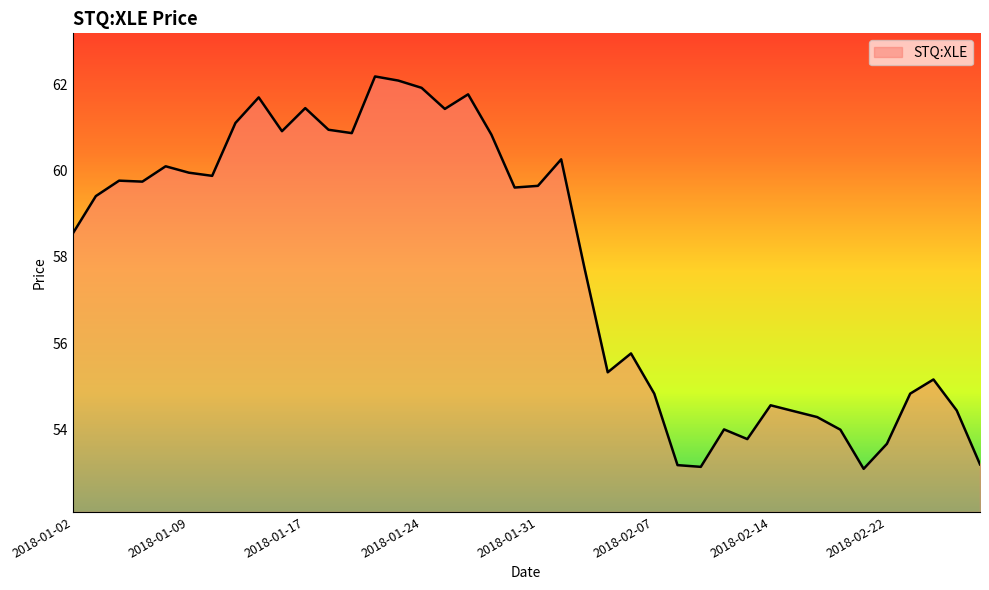

What is the maximum value shown in the chart?

62.2